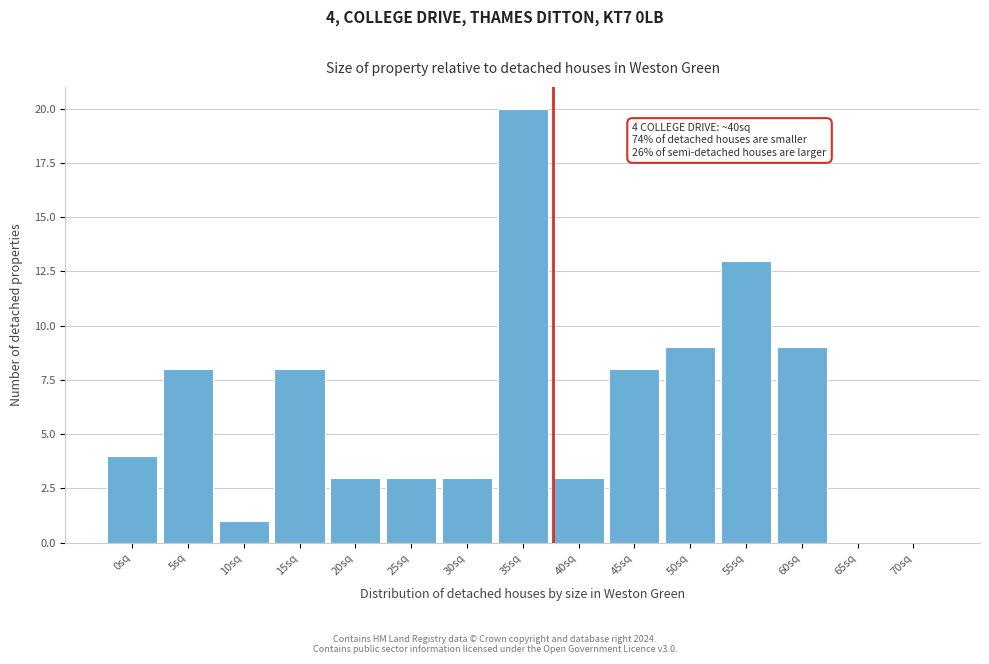

Reading left to right, what are all the values shown in this chart?

0sq=4	5sq=8	10sq=1	15sq=8	20sq=3	25sq=3	30sq=3	35sq=20	40sq=3	45sq=8	50sq=9	55sq=13	60sq=9	65sq=0	70sq=0